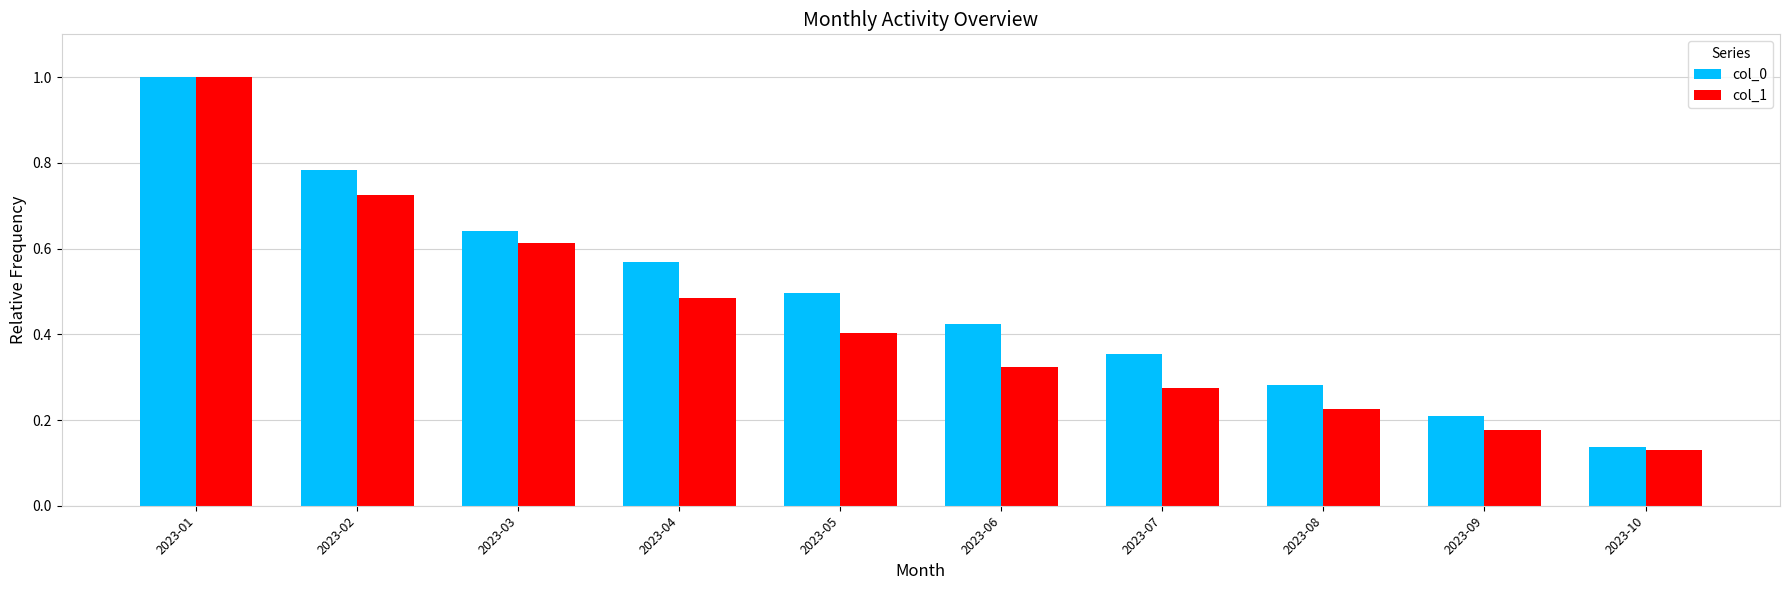

How many bars are there in total?

20